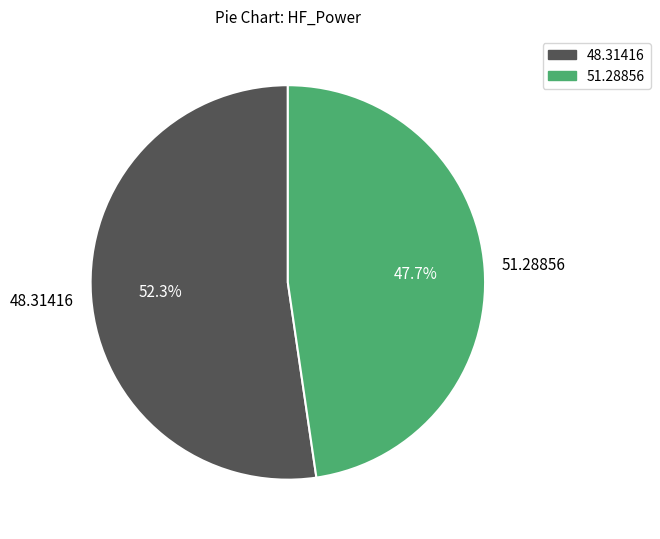

What is the smallest slice in the pie chart?

51.28856